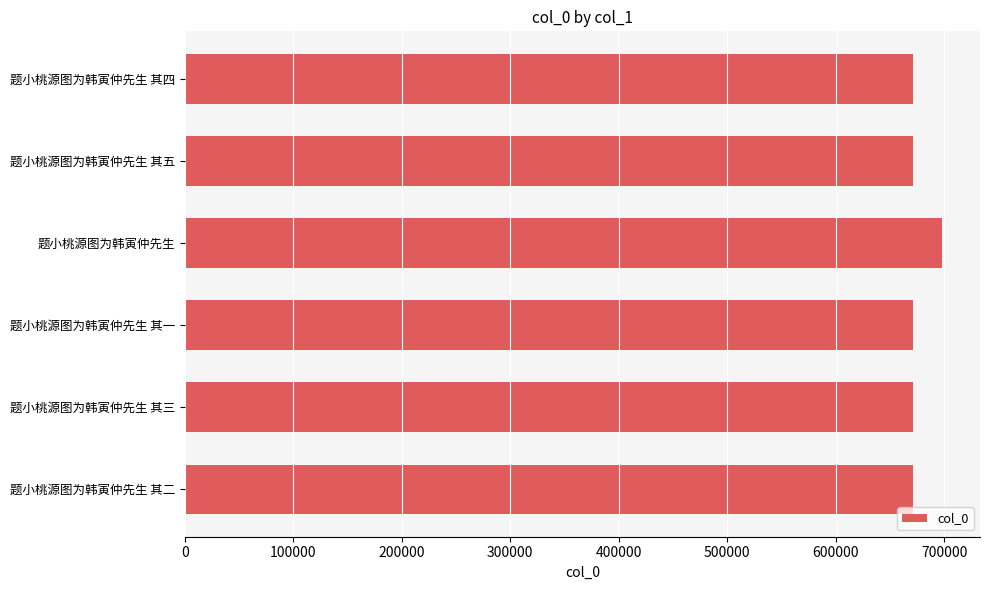

How many data points does each series have?

6